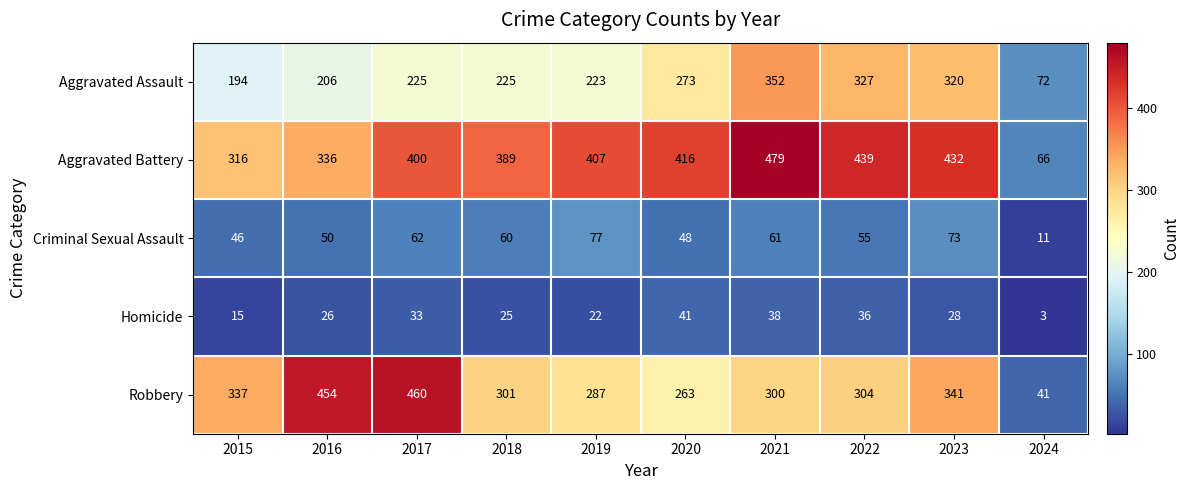

What is the difference between the Homicide values at 2023 and 2017?

5